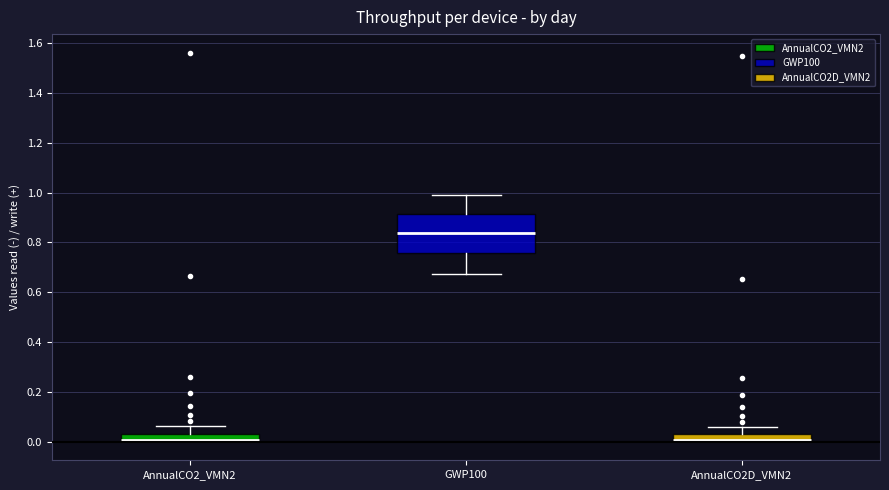

Where is the upper edge of the box for AnnualCO2D_VMN2 on the y-axis? The values are not printed on the chart, so give them approximately, as read against the axis.

0.02